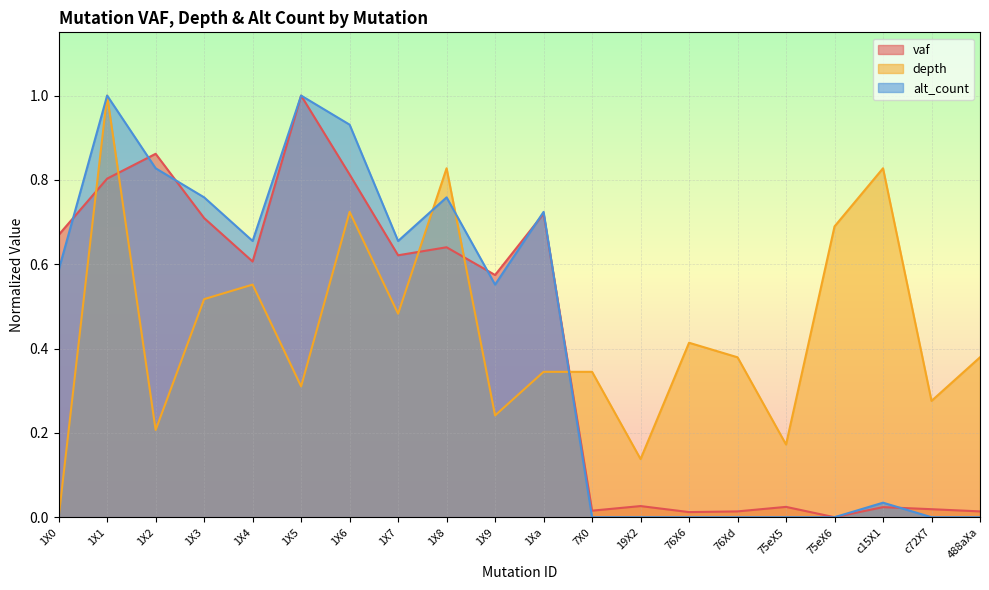

At which category is the sum across all series the highest?

1X1